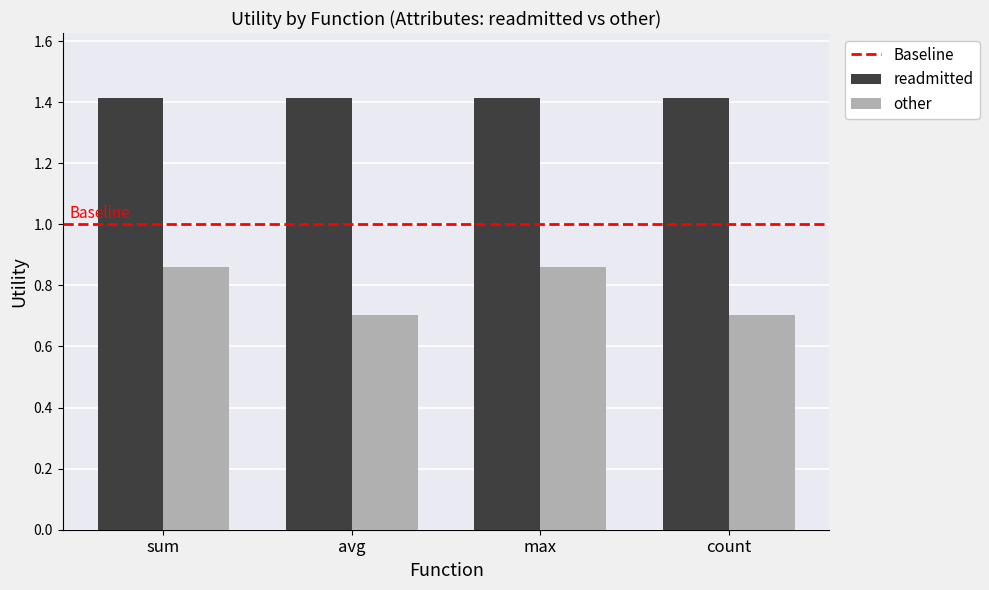

List the series in order of their peak value, lowest first.

other, readmitted